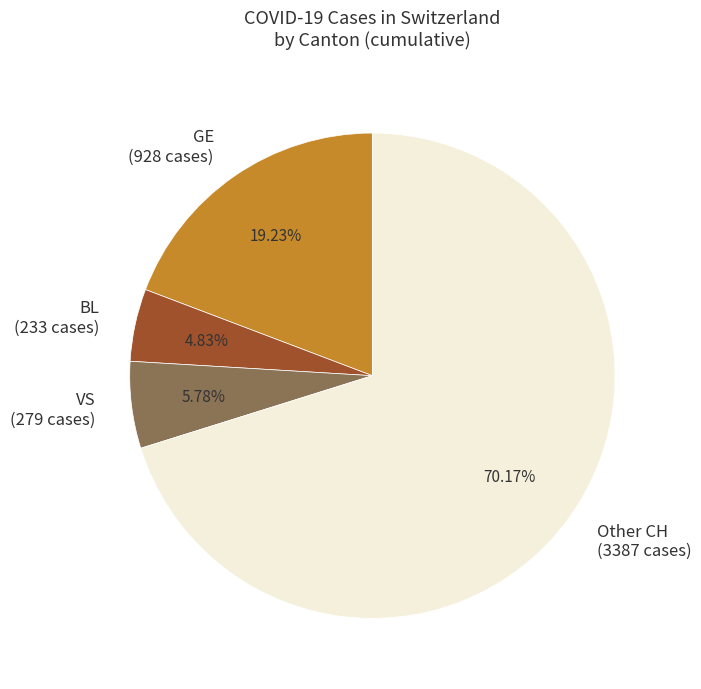

To the nearest percent, what is the difference between the largest and smallest slice percentages?

65%